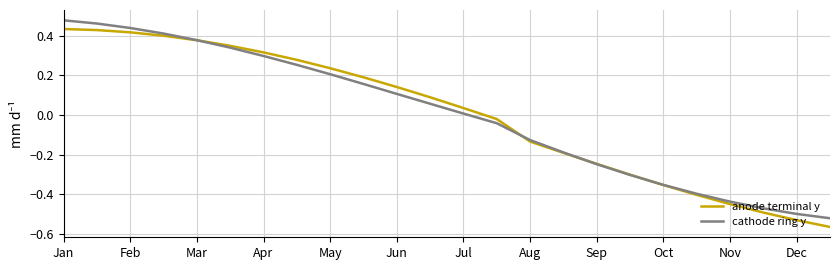

How many lines are shown in the chart?

2